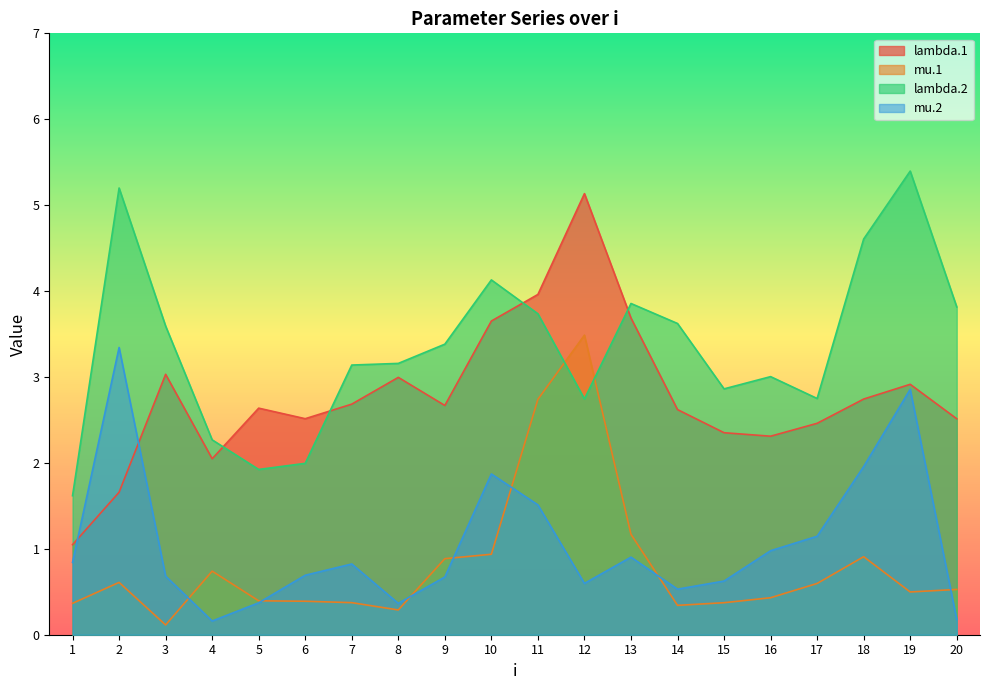

Reading left to right, transcribe all the data shown in this chart.

lambda.1: 1.0	1.7	3.0	2.0	2.6	2.5	2.7	3.0	2.7	3.7	4.0	5.1	3.7	2.6	2.4	2.3	2.5	2.7	2.9	2.5
mu.1: 0.4	0.6	0.1	0.7	0.4	0.4	0.4	0.3	0.9	0.9	2.7	3.5	1.2	0.3	0.4	0.4	0.6	0.9	0.5	0.5
lambda.2: 1.6	5.2	3.6	2.3	1.9	2.0	3.1	3.2	3.4	4.1	3.7	2.7	3.9	3.6	2.9	3.0	2.7	4.6	5.4	3.8
mu.2: 0.8	3.3	0.7	0.2	0.4	0.7	0.8	0.4	0.7	1.9	1.5	0.6	0.9	0.5	0.6	1.0	1.1	2.0	2.9	0.2